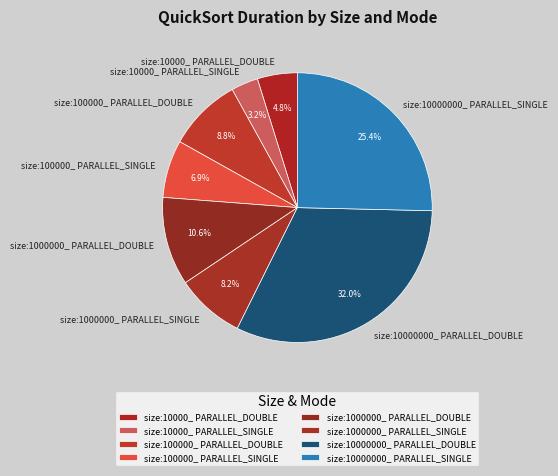

Approximately how many times larger is the value at size:1000000_ PARALLEL_SINGLE compared to size:10000000_ PARALLEL_SINGLE?

0.3